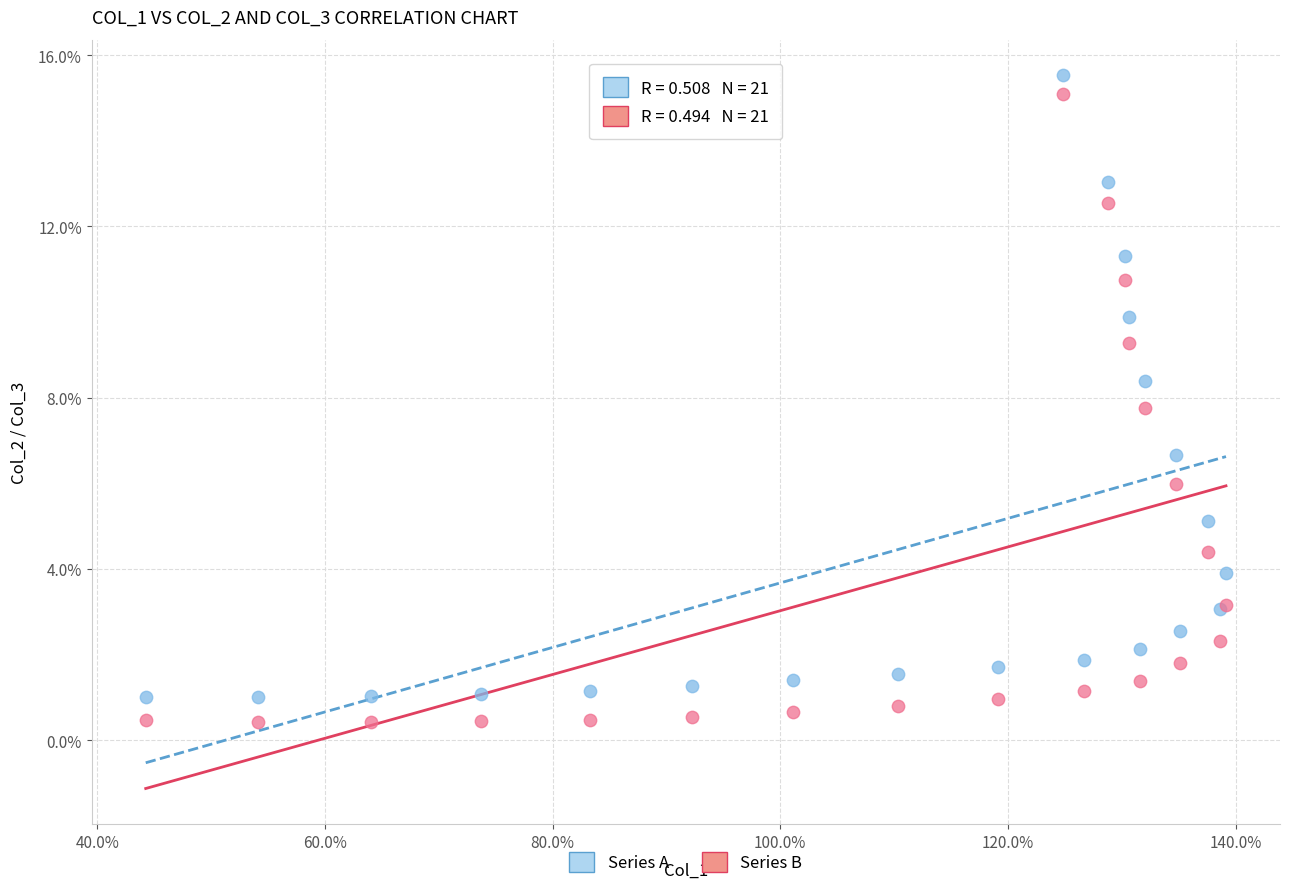

Which series reaches the minimum Y coordinate?

Series B